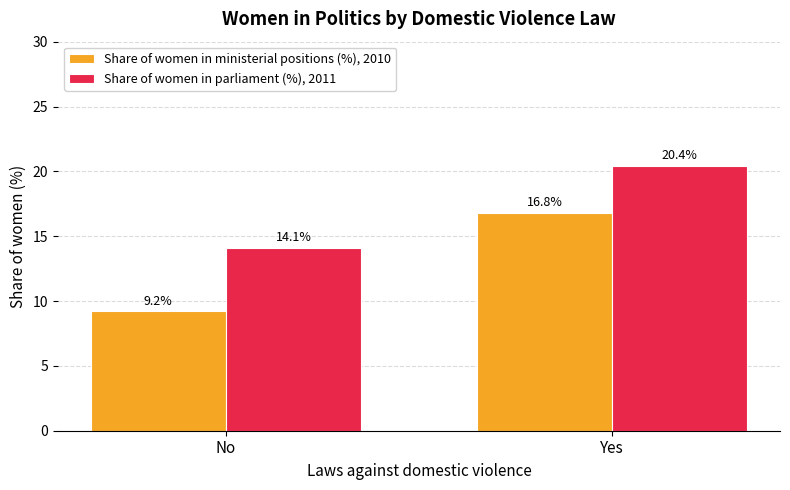

Is it true that Share of women in parliament (%), 2011 equals 20.4 at Yes?

True